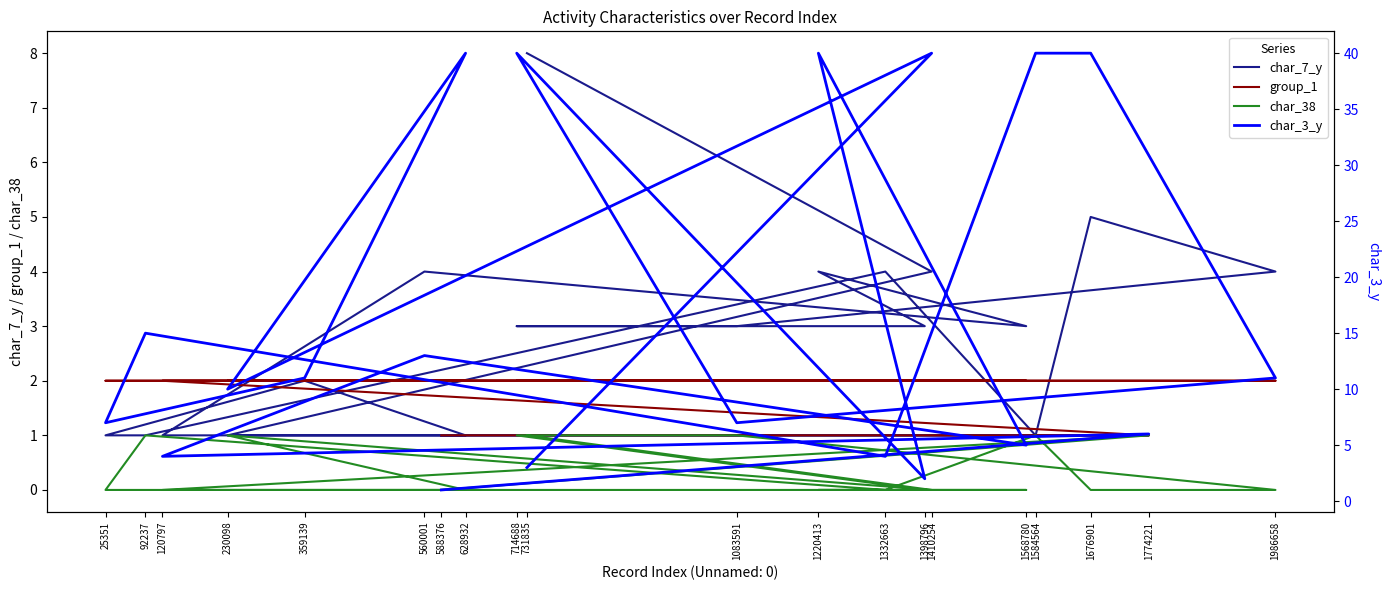

True or false: char_3_y and char_38 intersect in this chart.

False